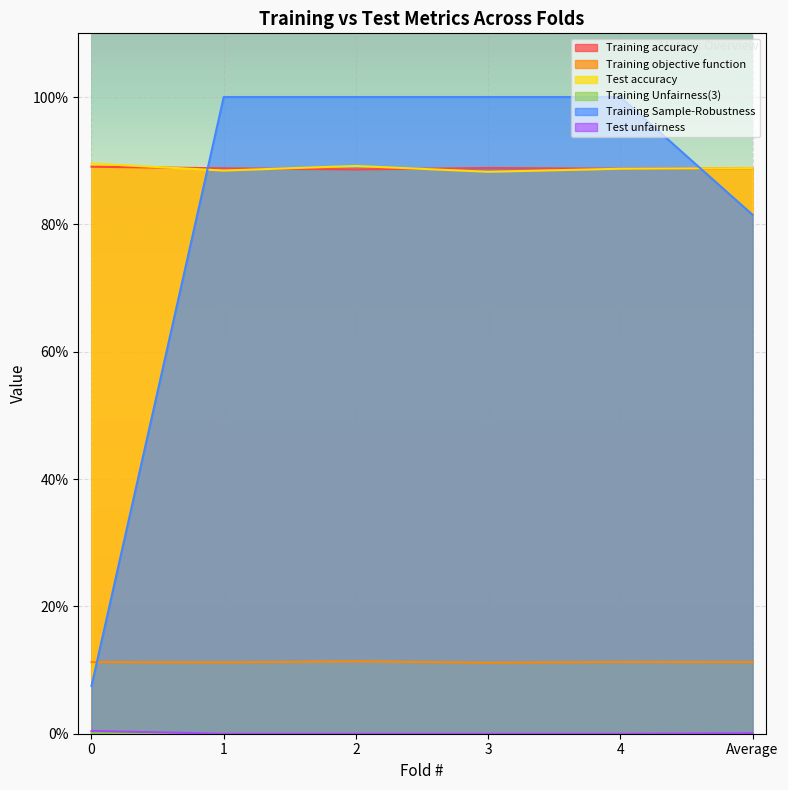

What is the total value across all series at 1?

2.9